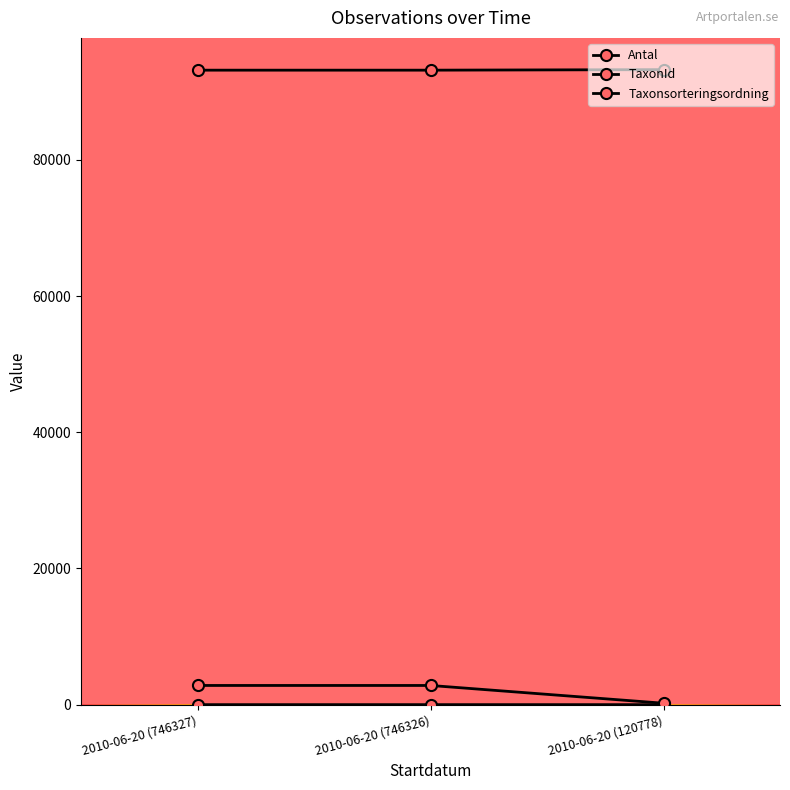

How many lines are shown in the chart?

3